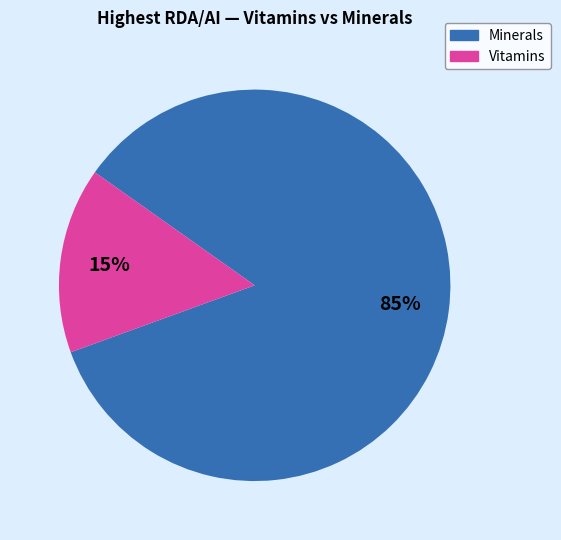

How many segments does this pie chart have?

2